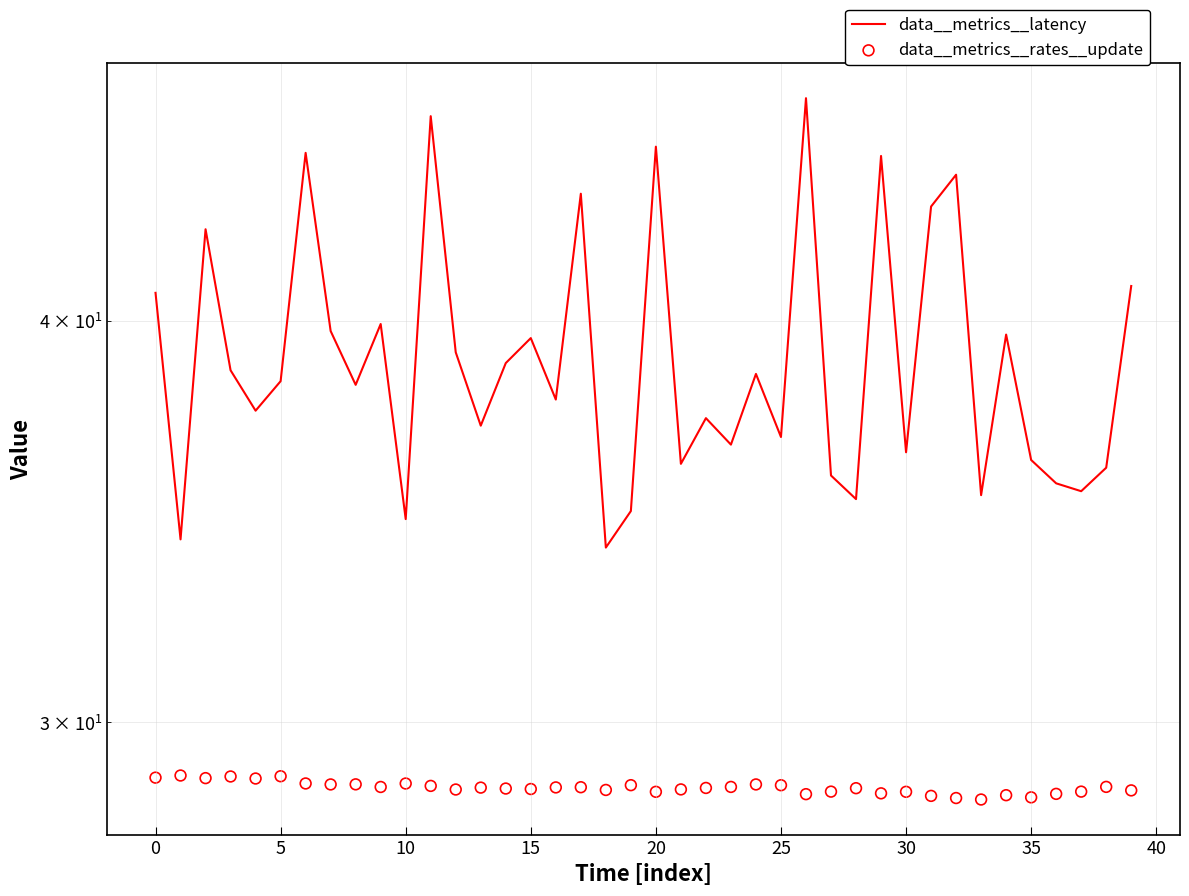

Which series has the largest total across all categories?

data__metrics__latency